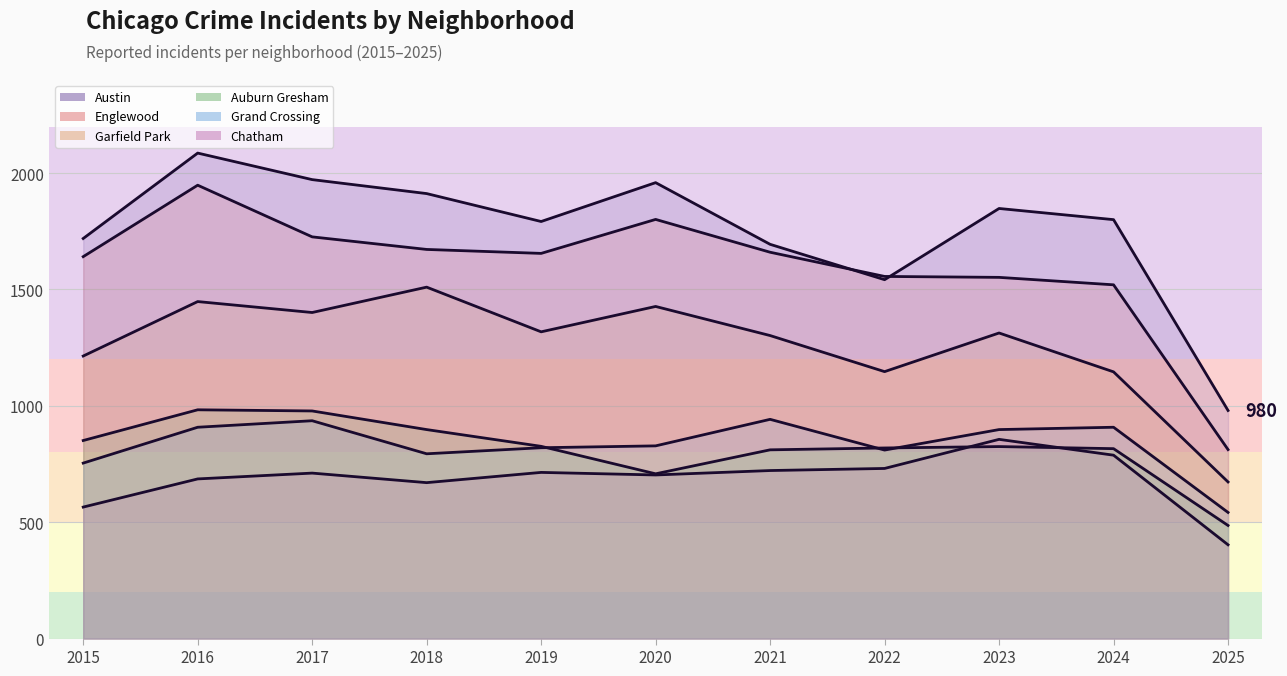

How many data points in Englewood are less than 1655?

5